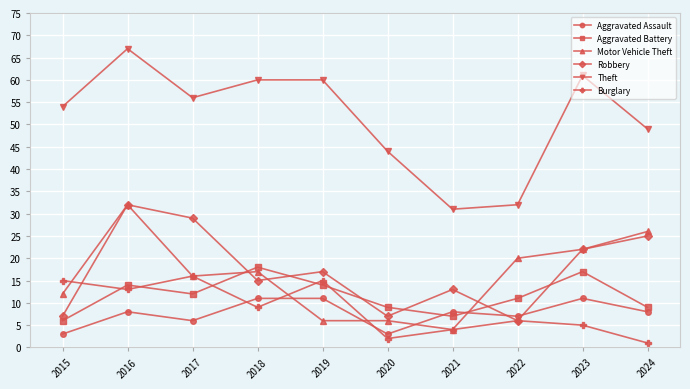

Where does the Motor Vehicle Theft series first go above 17?

2016